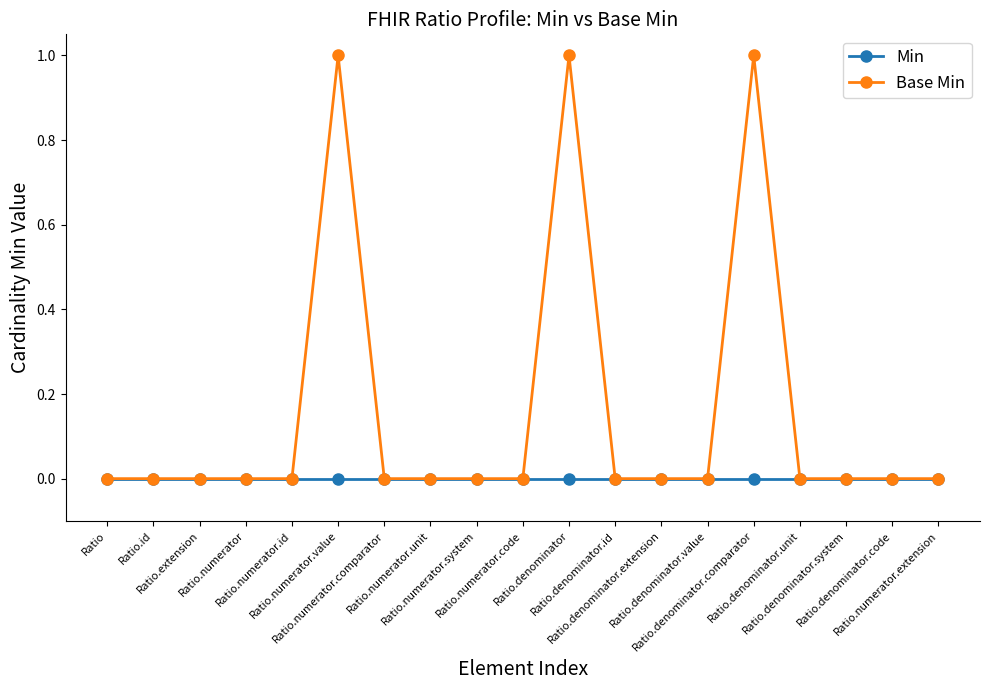

Reading left to right, transcribe all the data shown in this chart.

Min: Ratio=0	Ratio.id=0	Ratio.extension=0	Ratio.numerator=0	Ratio.numerator.id=0	Ratio.numerator.value=0	Ratio.numerator.comparator=0	Ratio.numerator.unit=0	Ratio.numerator.system=0	Ratio.numerator.code=0	Ratio.denominator=0	Ratio.denominator.id=0	Ratio.denominator.extension=0	Ratio.denominator.value=0	Ratio.denominator.comparator=0	Ratio.denominator.unit=0	Ratio.denominator.system=0	Ratio.denominator.code=0	Ratio.numerator.extension=0
Base Min: Ratio=0	Ratio.id=0	Ratio.extension=0	Ratio.numerator=0	Ratio.numerator.id=0	Ratio.numerator.value=1	Ratio.numerator.comparator=0	Ratio.numerator.unit=0	Ratio.numerator.system=0	Ratio.numerator.code=0	Ratio.denominator=1	Ratio.denominator.id=0	Ratio.denominator.extension=0	Ratio.denominator.value=0	Ratio.denominator.comparator=1	Ratio.denominator.unit=0	Ratio.denominator.system=0	Ratio.denominator.code=0	Ratio.numerator.extension=0